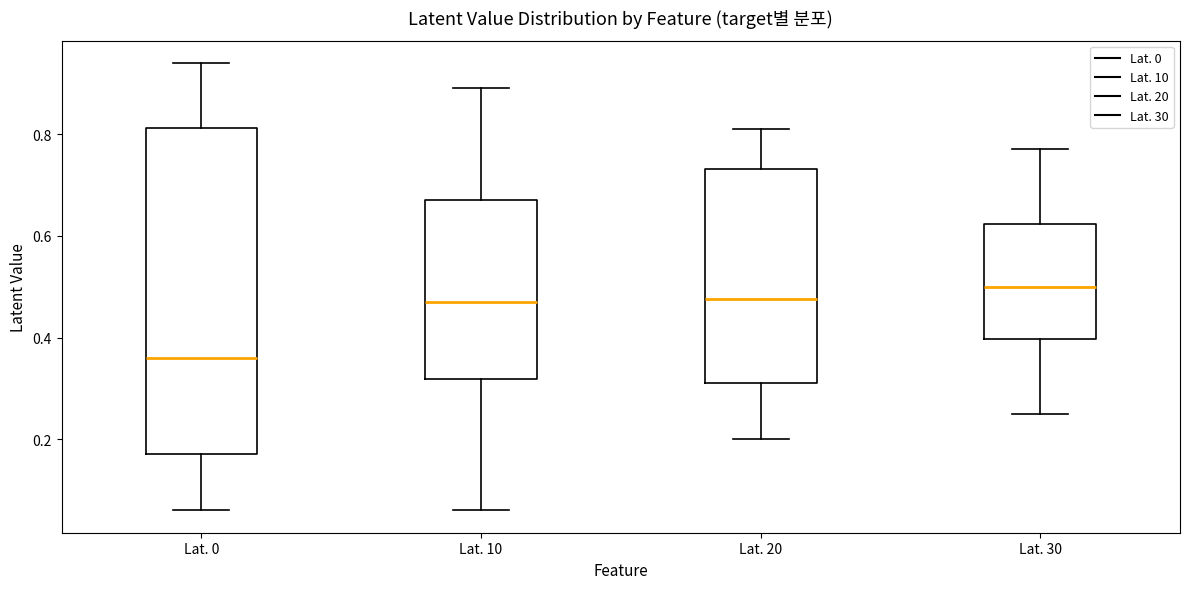

Where is the upper edge of the box for Lat. 0 on the y-axis? The values are not printed on the chart, so give them approximately, as read against the axis.

0.82